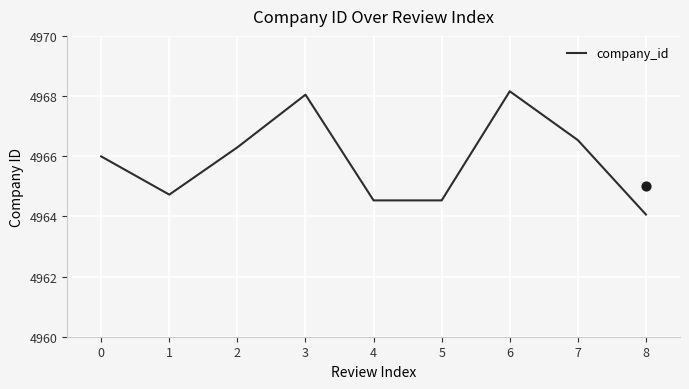

What is the lowest value of the company_id series?

4964.1